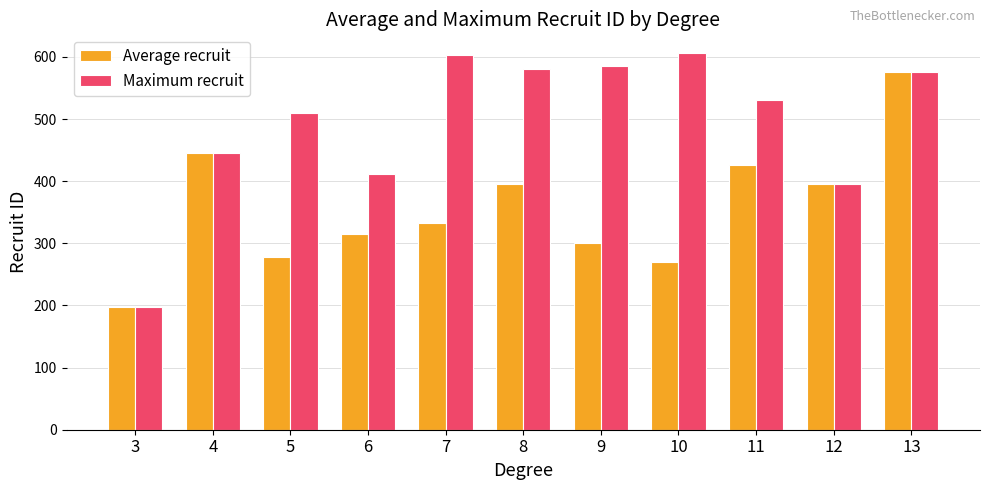

Which label corresponds to the smallest value in the chart?

3